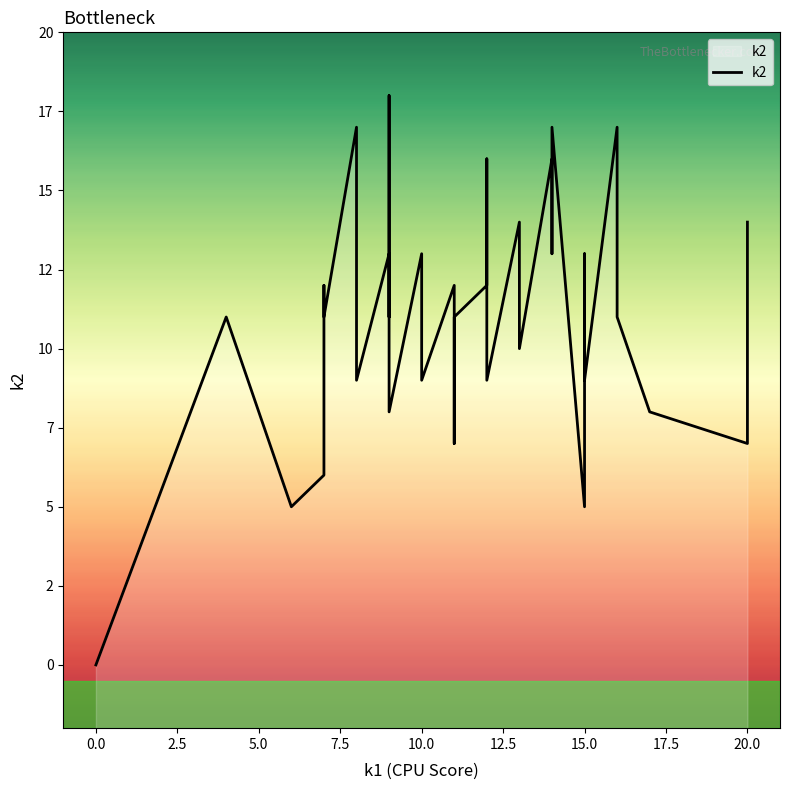

What is the maximum value shown in the chart?

18